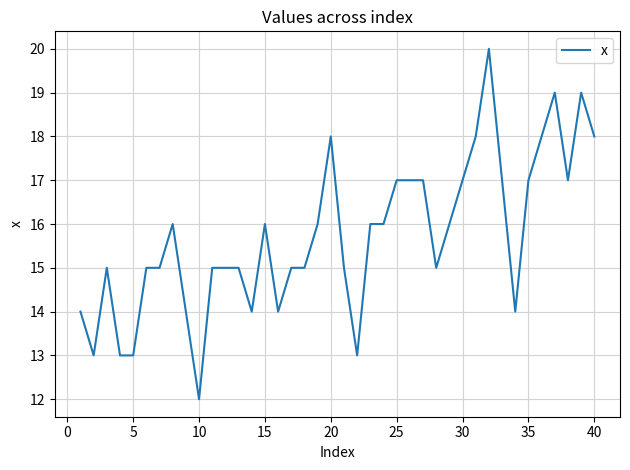

Count the number of data series in this chart.

1